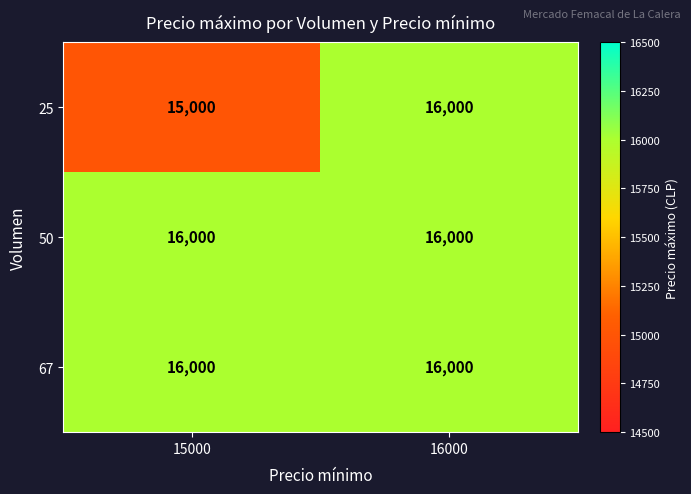

What is the smallest value displayed?

15000